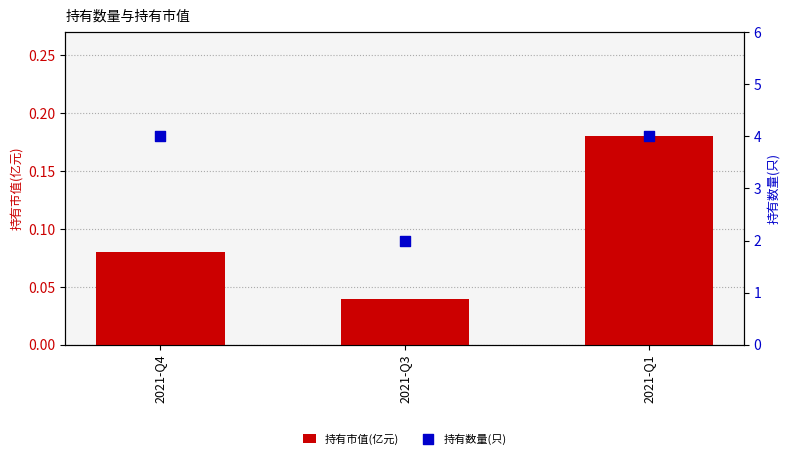

At which category is the sum across all series the highest?

2021-Q1